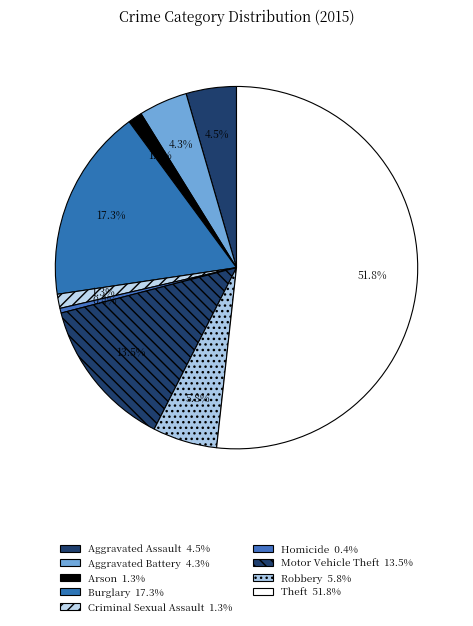

To the nearest percent, what percentage of the pie is Aggravated Battery?

4%